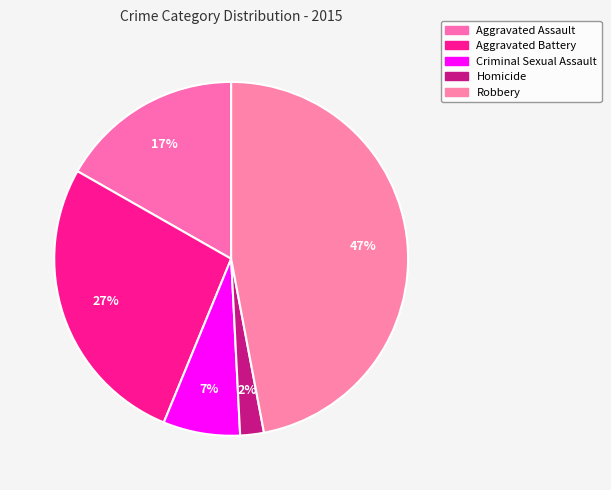

How many segments does this pie chart have?

5